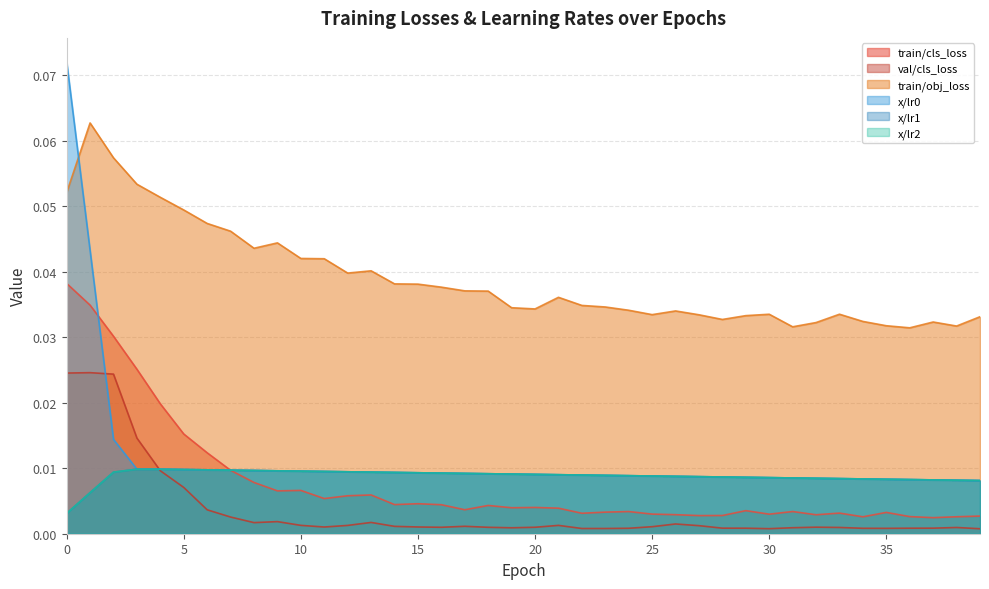

How many data points does each series have?

40